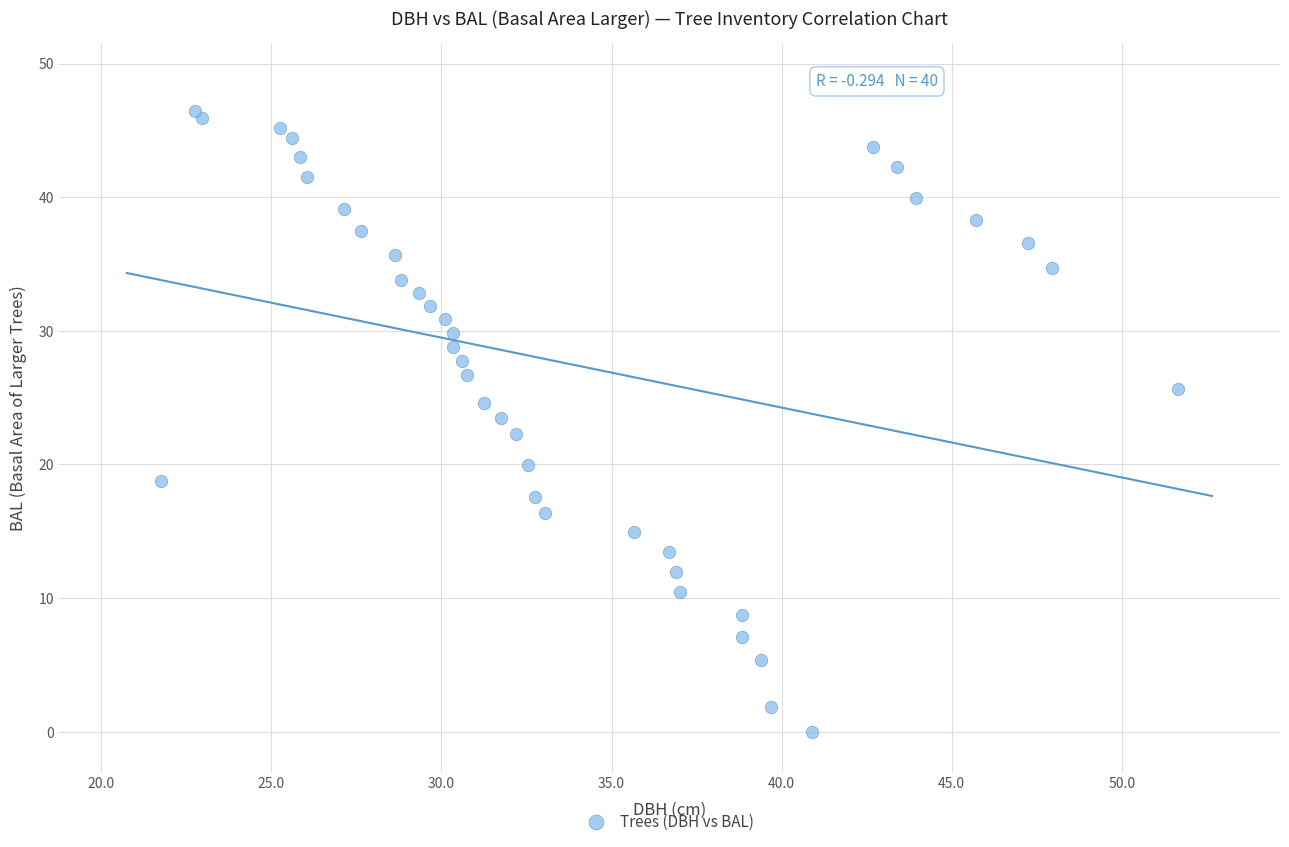

Count the number of points in this scatter plot.

40